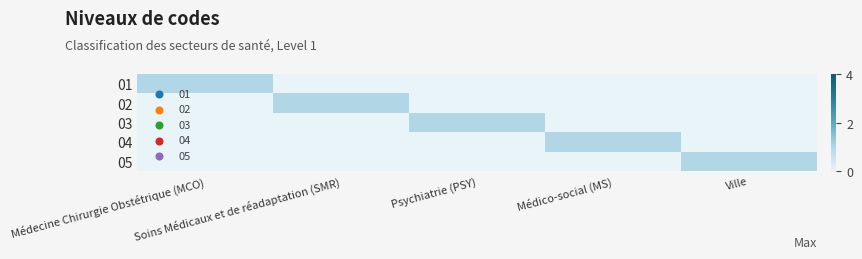

Which series has the largest range (max minus min)?

01